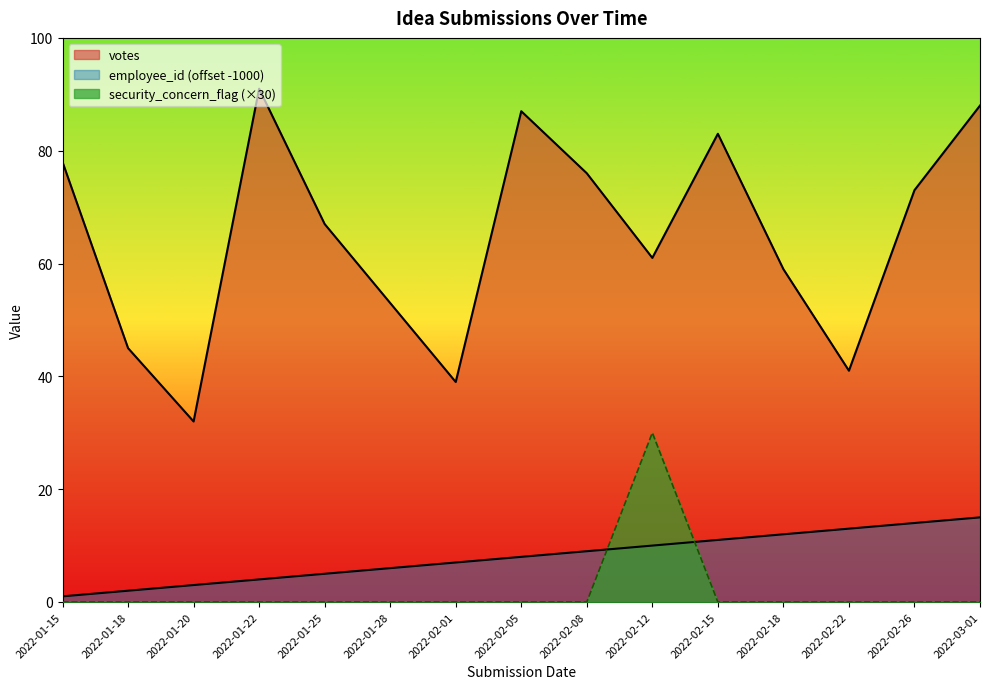

List the labels in order of votes value, smallest first.

2022-01-20, 2022-02-01, 2022-02-22, 2022-01-18, 2022-01-28, 2022-02-18, 2022-02-12, 2022-01-25, 2022-02-26, 2022-02-08, 2022-01-15, 2022-02-15, 2022-02-05, 2022-03-01, 2022-01-22